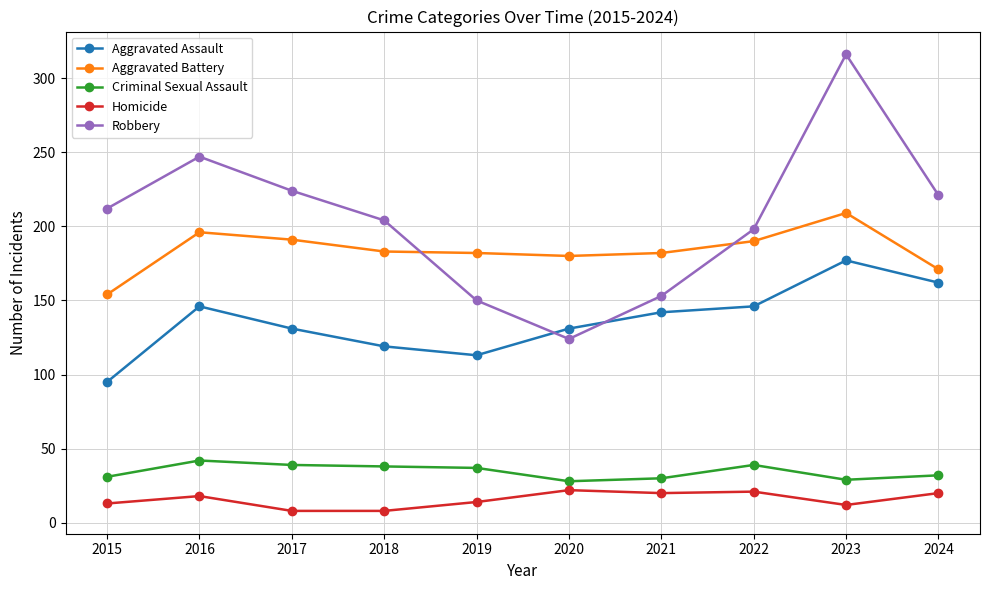

Count the number of data series in this chart.

5